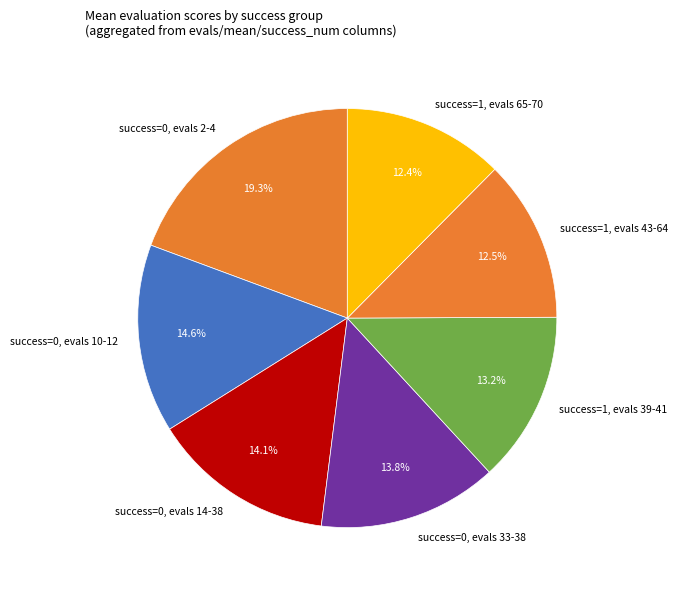

What is the ratio of the value at success=0, evals 10-12 to the value at success=1, evals 65-70?

1.2